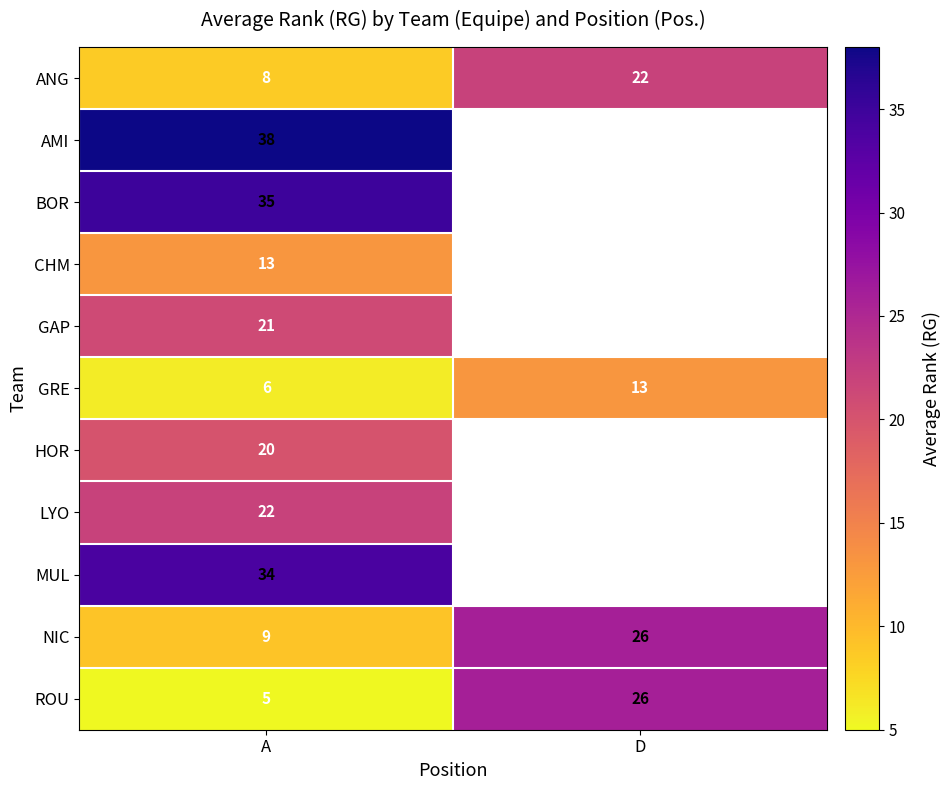

At which category is the sum across all series the highest?

A